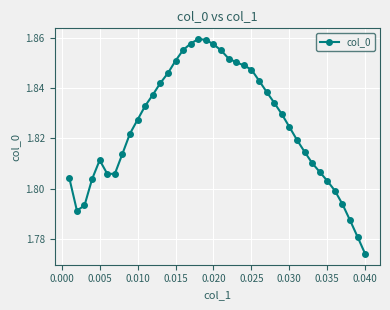

How many values are between 1 and 2?

40